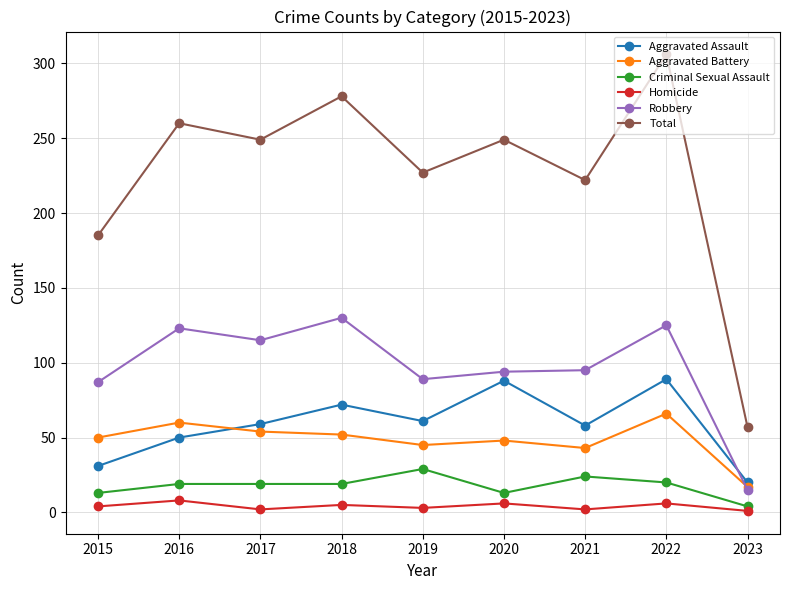

True or false: Total and Criminal Sexual Assault cross at least once.

False